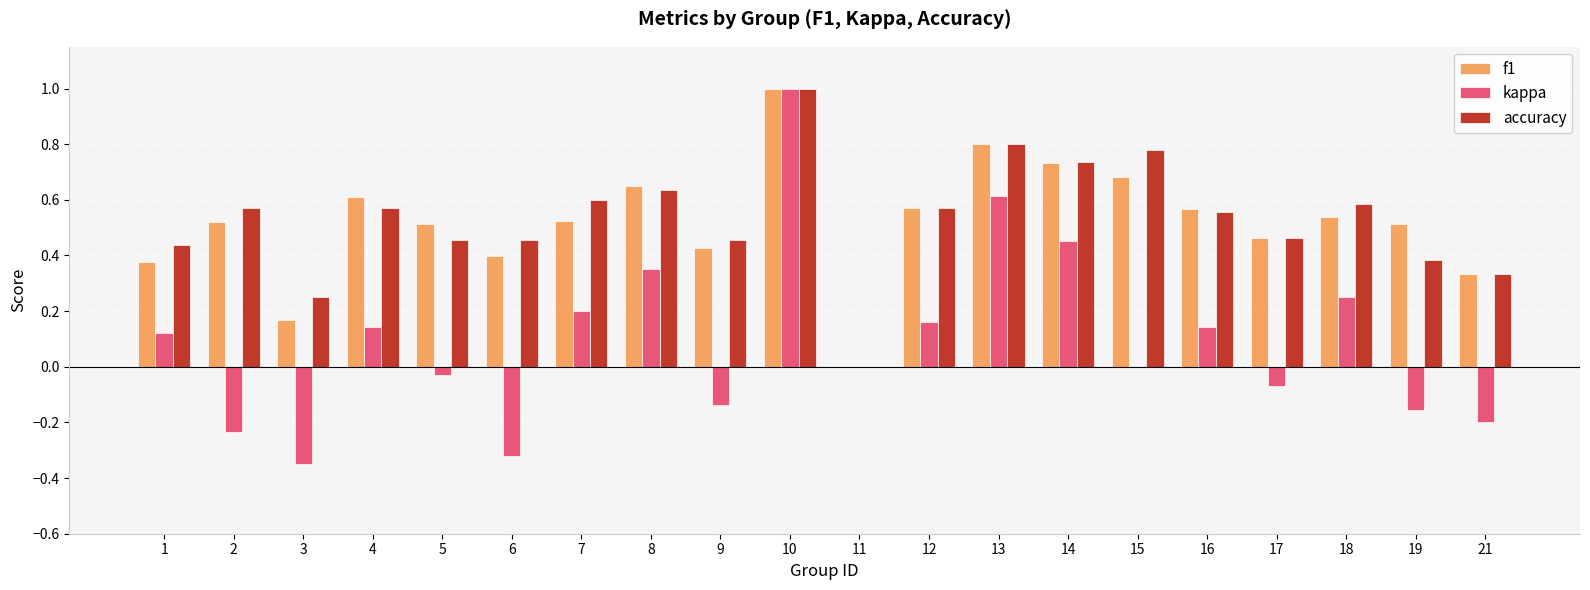

How many groups of bars are there?

20